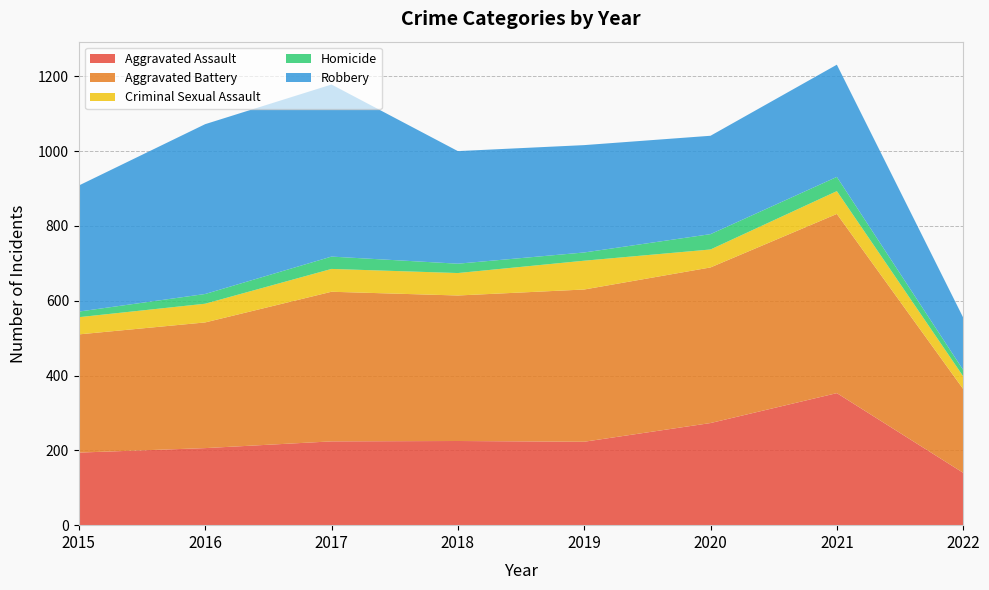

Reading right to left, transcribe all the data shown in this chart.

Aggravated Assault: 140	353	273	223	225	224	206	194
Aggravated Battery: 224	479	416	407	389	400	336	316
Criminal Sexual Assault: 34	61	48	77	60	61	50	46
Homicide: 17	38	41	22	25	33	26	15
Robbery: 140	300	263	287	301	460	454	337